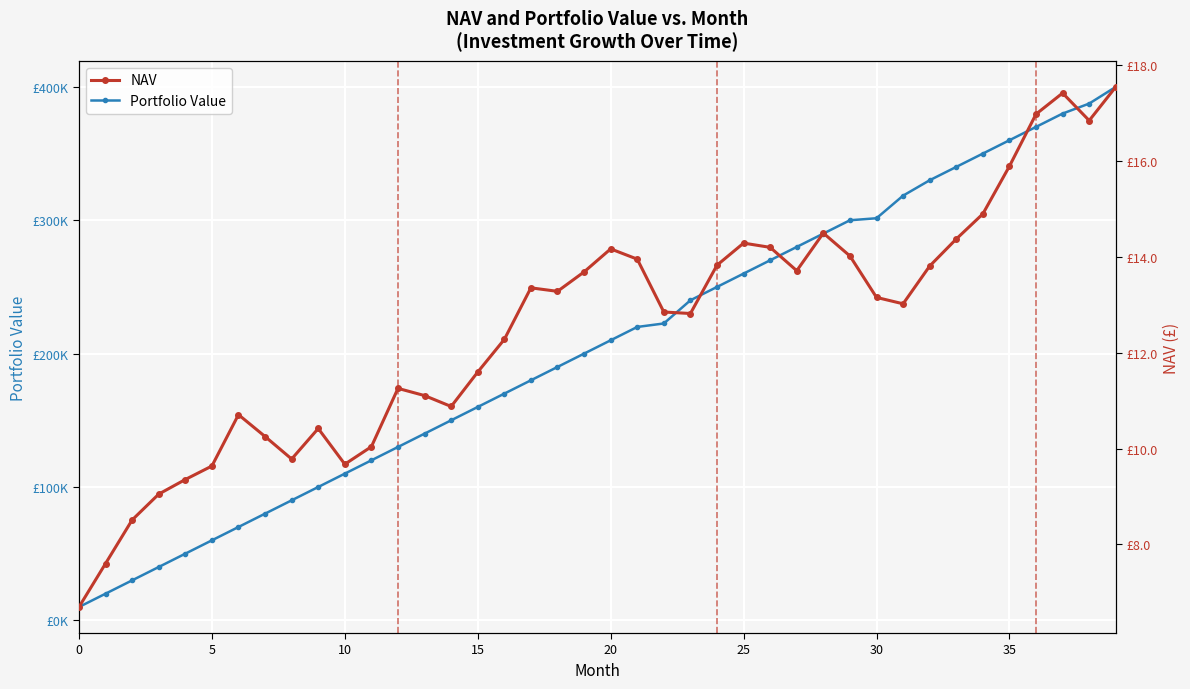

What is the label of the 1st point from the right?

39